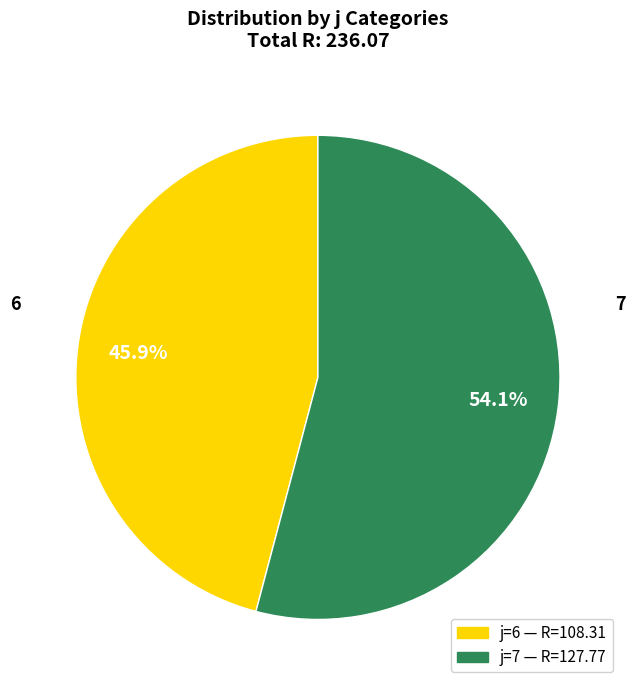

Is there any slice that represents more than half of the pie?

Yes